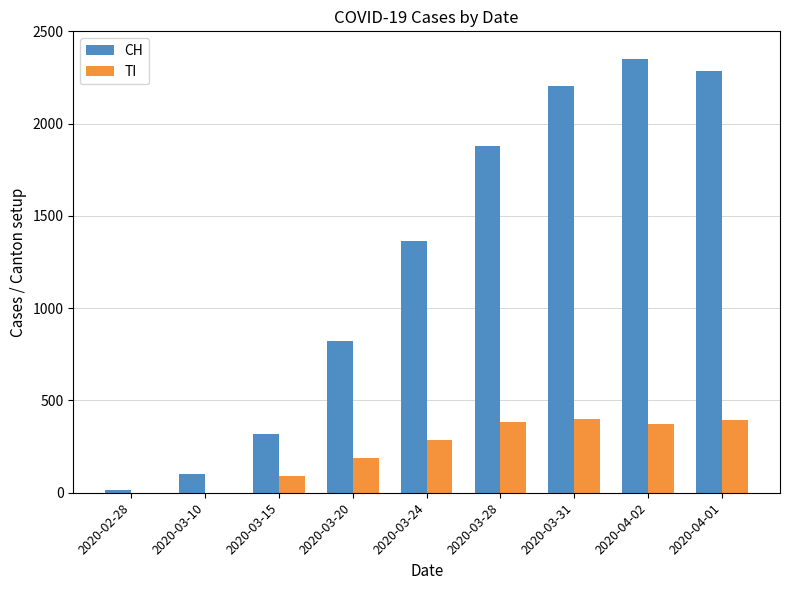

Are the bars grouped side by side (vs. stacked)?

Yes